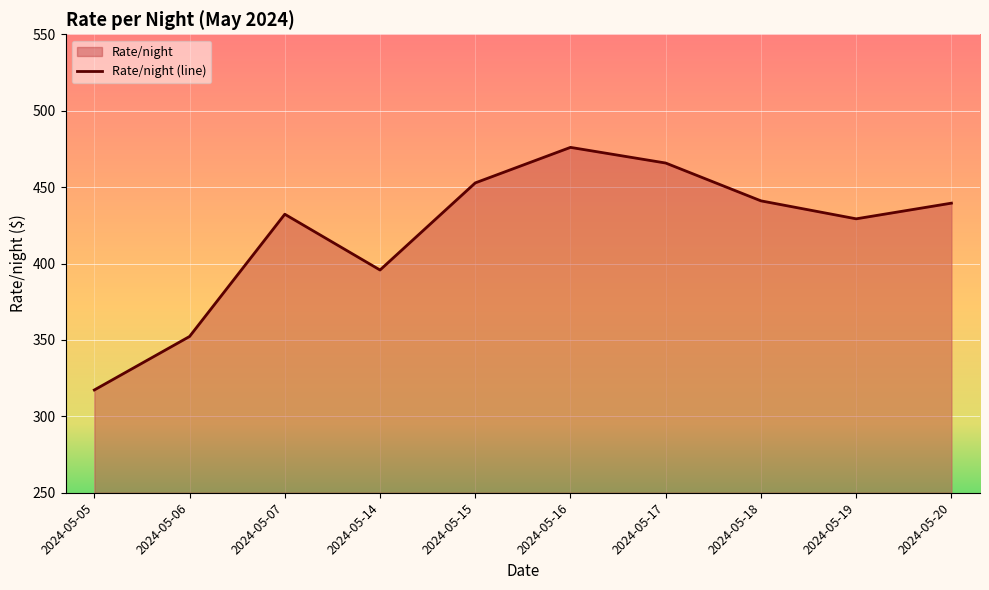

Reading right to left, list all the values displayed in this chart.

439.5	429.2	441.0	465.8	476.0	452.8	395.8	432.2	352.2	317.2